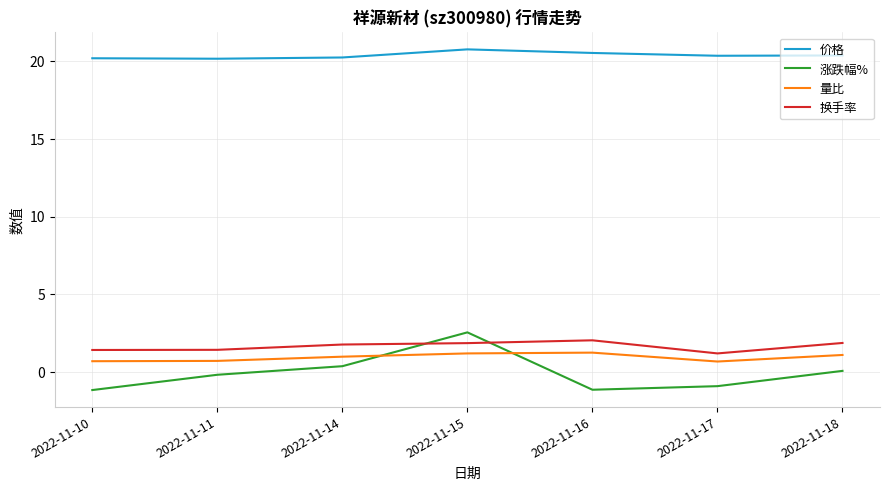

Which series has the widest spread of values?

涨跌幅%